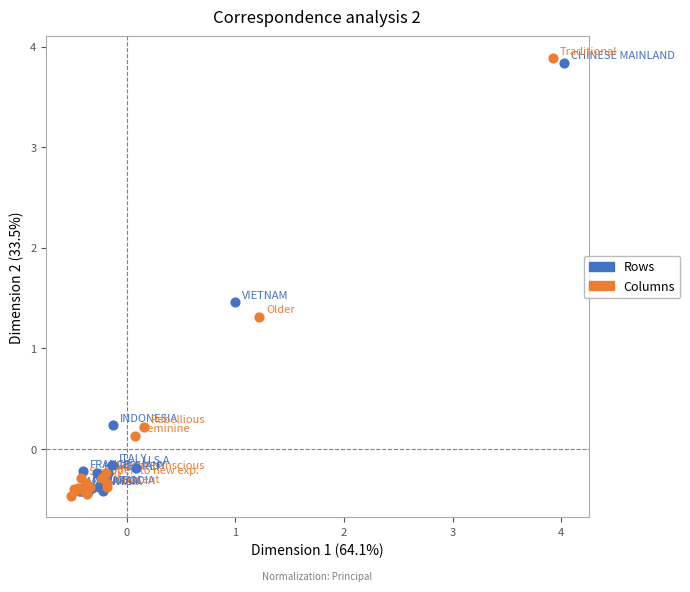

Which series has the largest Y range (max minus min)?

Columns